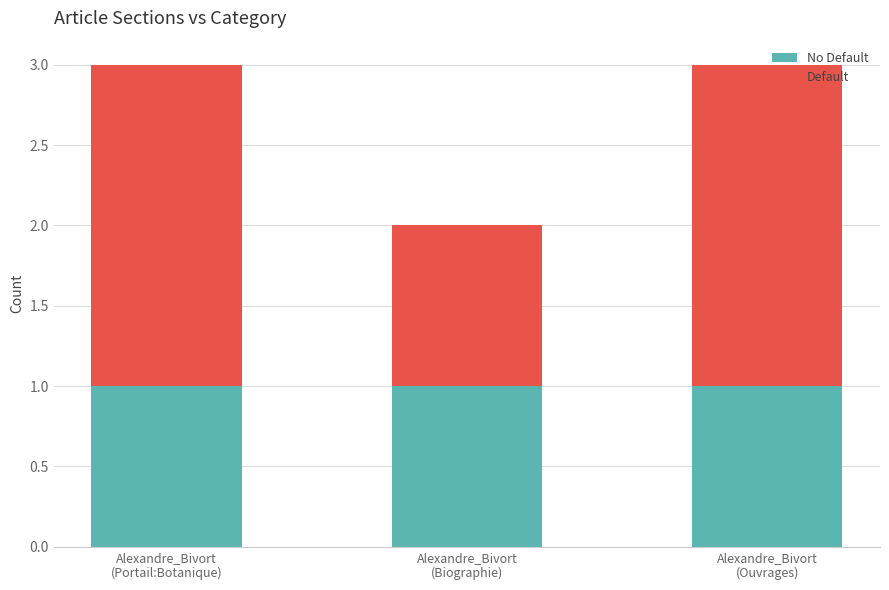

What position from the left is Alexandre_Bivort
(Biographie)?

2